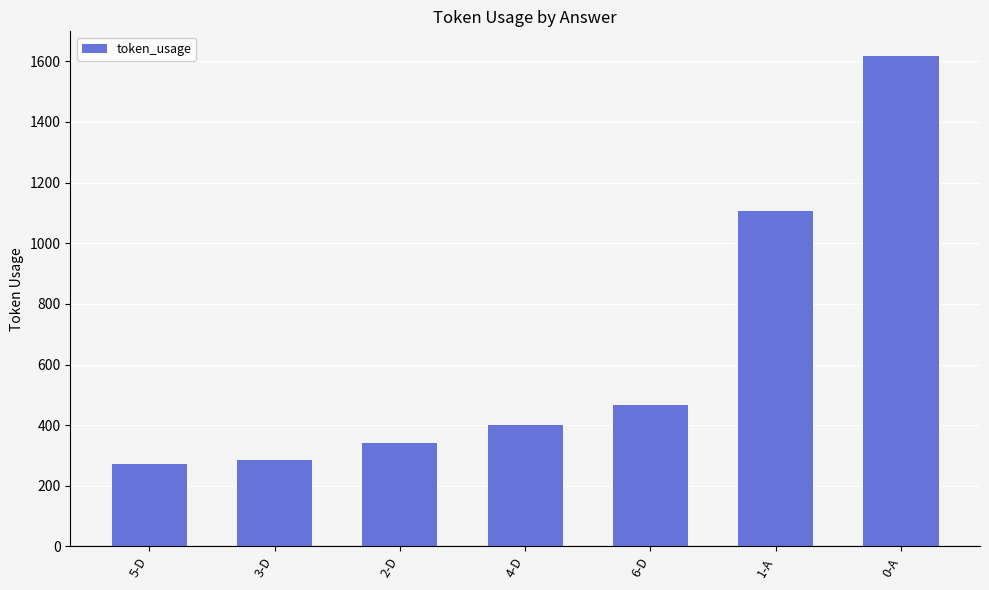

At which label is the value closest to 945?

1-A